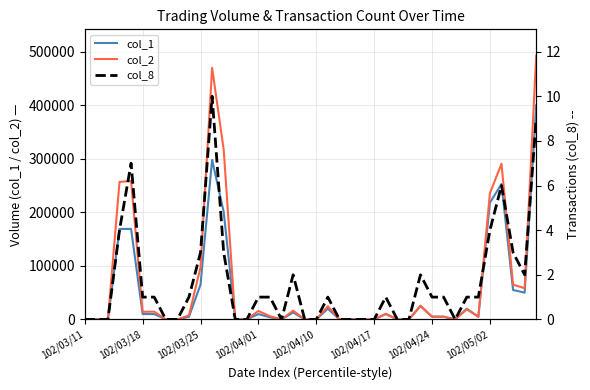

Which series has the largest total across all categories?

col_2